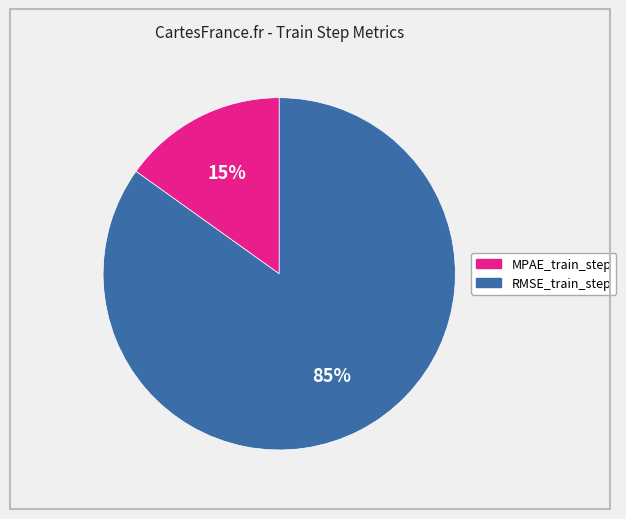

To the nearest percent, what percentage of the pie is MPAE_train_step?

15%